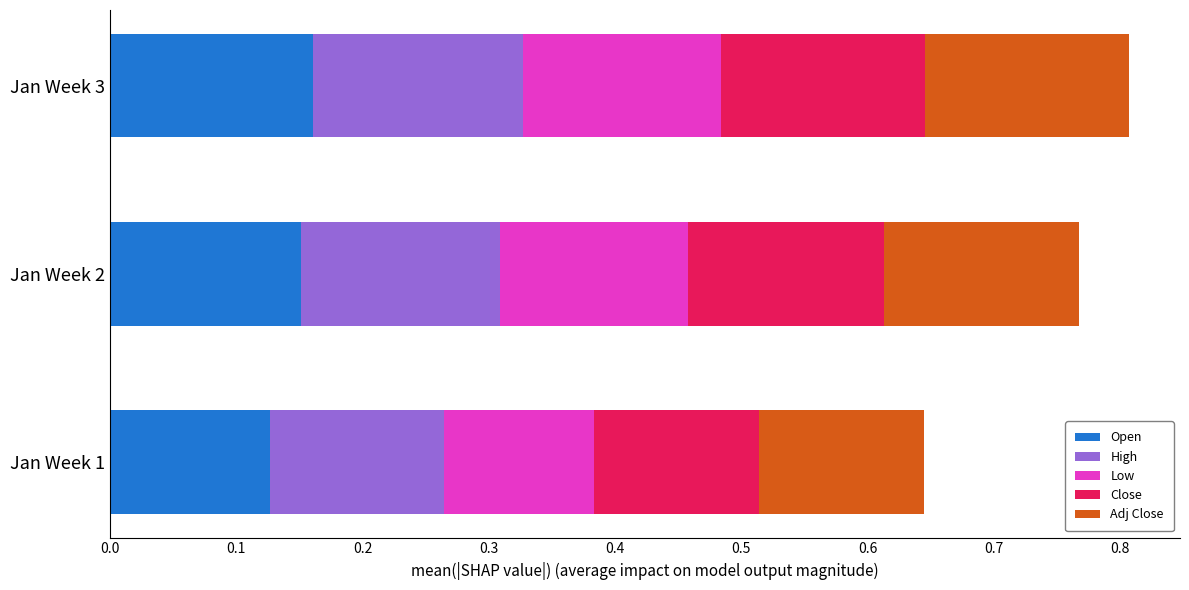

What is the total value across all series at Jan Week 1?

0.6